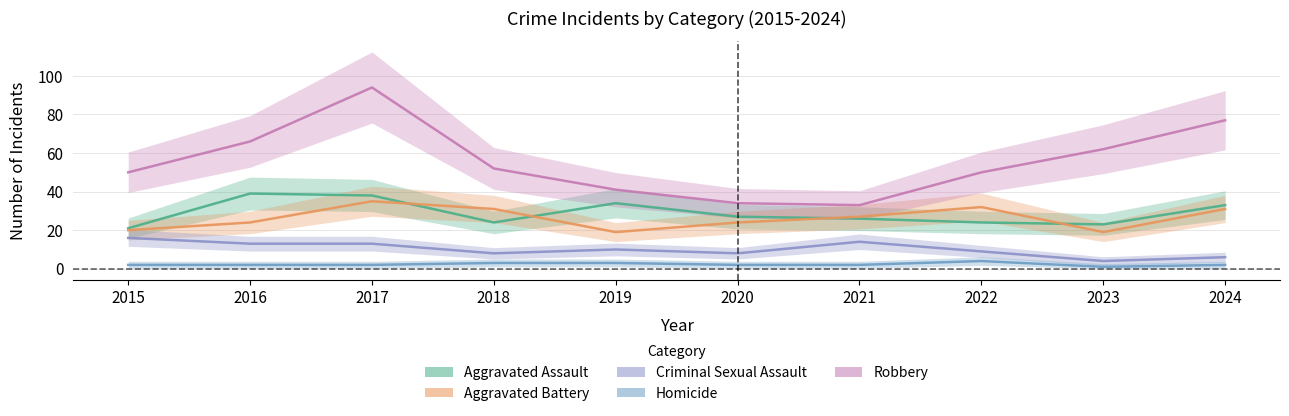

Does the chart display data point markers on the line(s)?

No